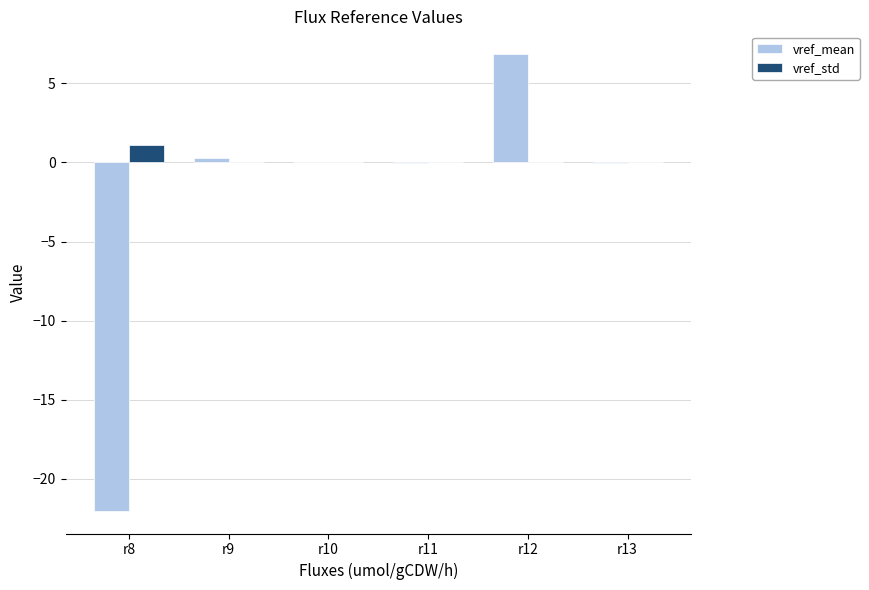

What is the difference between the vref_mean values at r13 and r9?

0.3